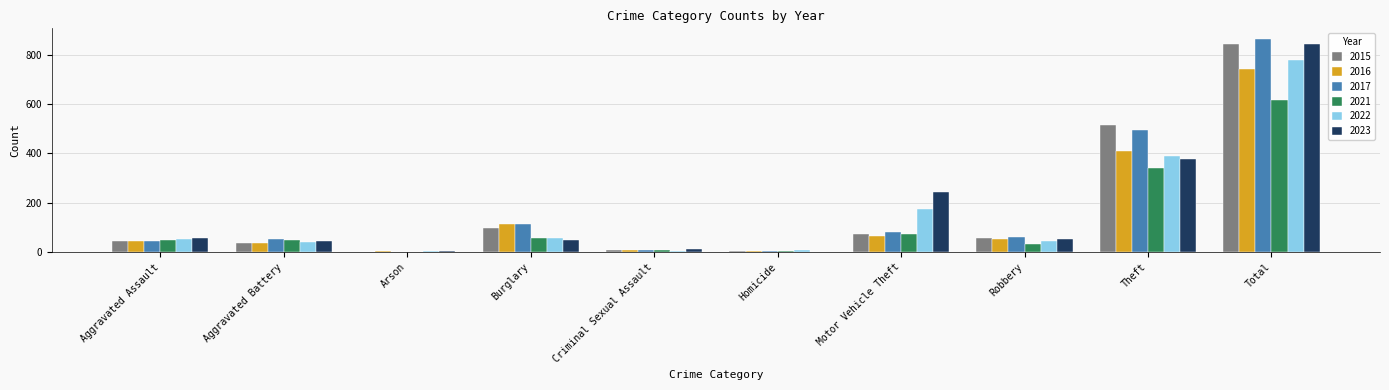

Where is 2017 nearest to the value 433?

Theft